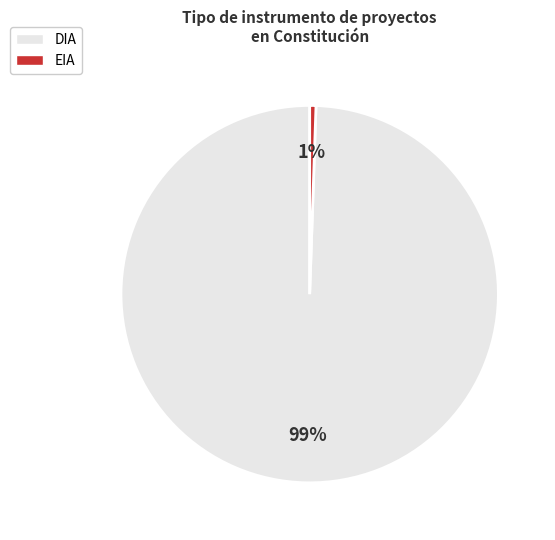

How many segments does this pie chart have?

2